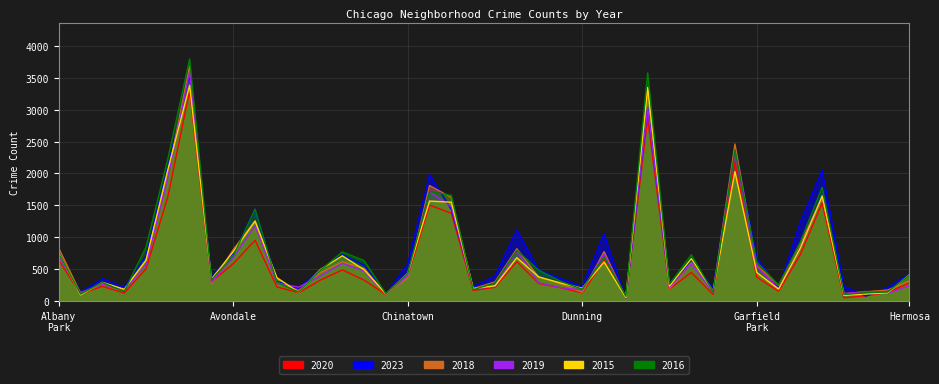

What is the maximum value for 2018?

3682